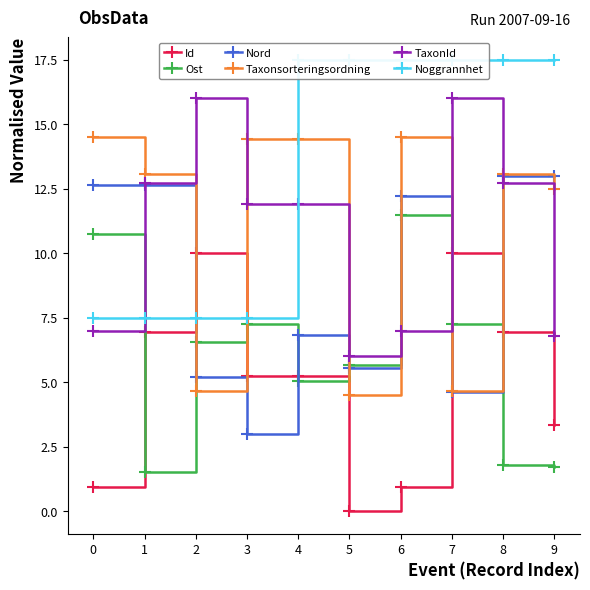

At how many categories does at least one series exceed 2?

10